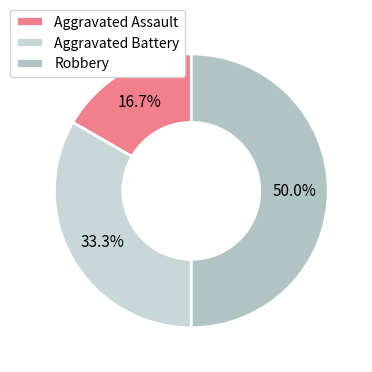

Is Aggravated Battery the majority of the pie?

No